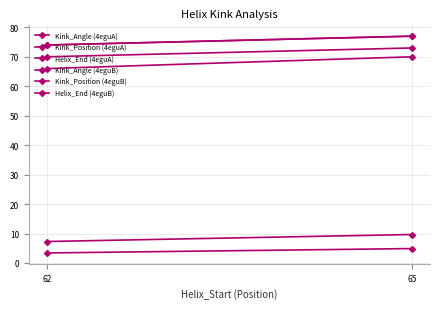

Reading left to right, list all the values displayed in this chart.

Kink_Angle (4eguA): 3.4	4.9
Kink_Position (4eguA): 66.0	70.0
Helix_End (4eguA): 74.0	77.0
Kink_Angle (4eguB): 7.3	9.7
Kink_Position (4eguB): 70.0	73.0
Helix_End (4eguB): 74.0	77.0